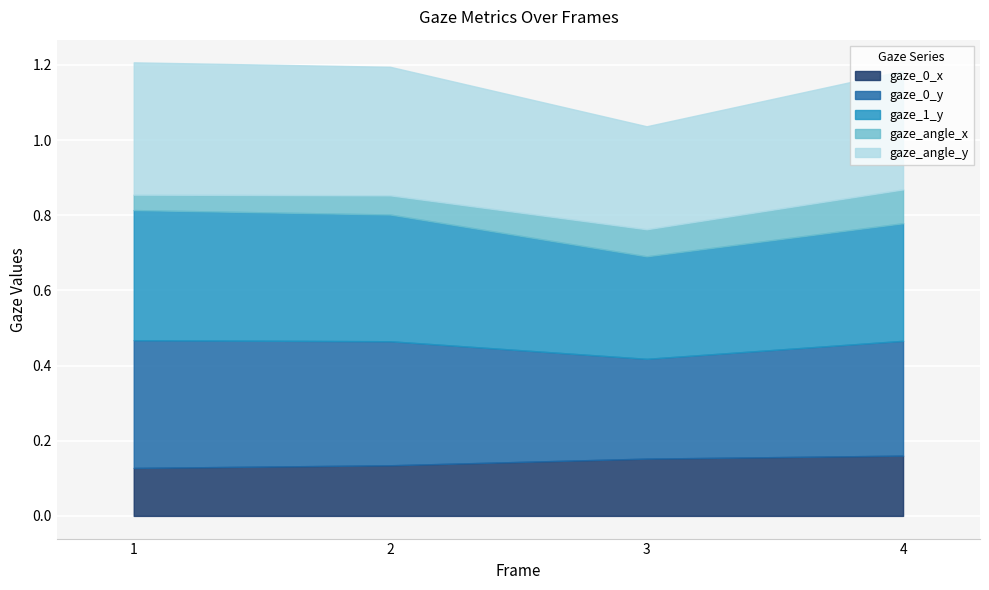

Reading left to right, what are all the values shown in this chart?

gaze_0_x: 0.1	0.1	0.2	0.2
gaze_0_y: 0.3	0.3	0.3	0.3
gaze_1_y: 0.3	0.3	0.3	0.3
gaze_angle_x: 0.0	0.1	0.1	0.1
gaze_angle_y: 0.4	0.3	0.3	0.3